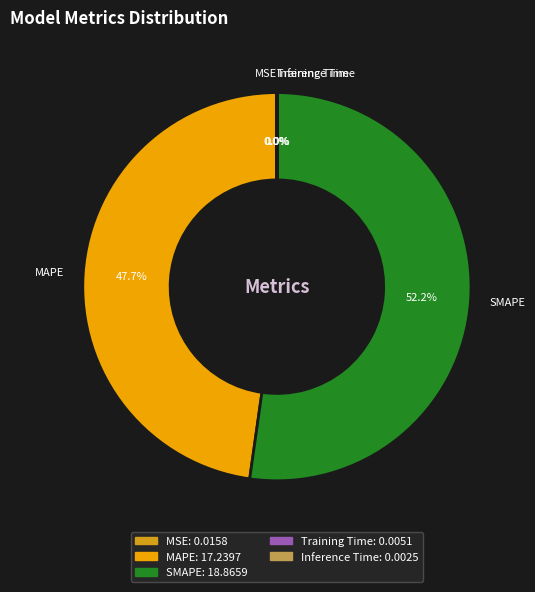

Which category has the biggest portion of the pie?

SMAPE